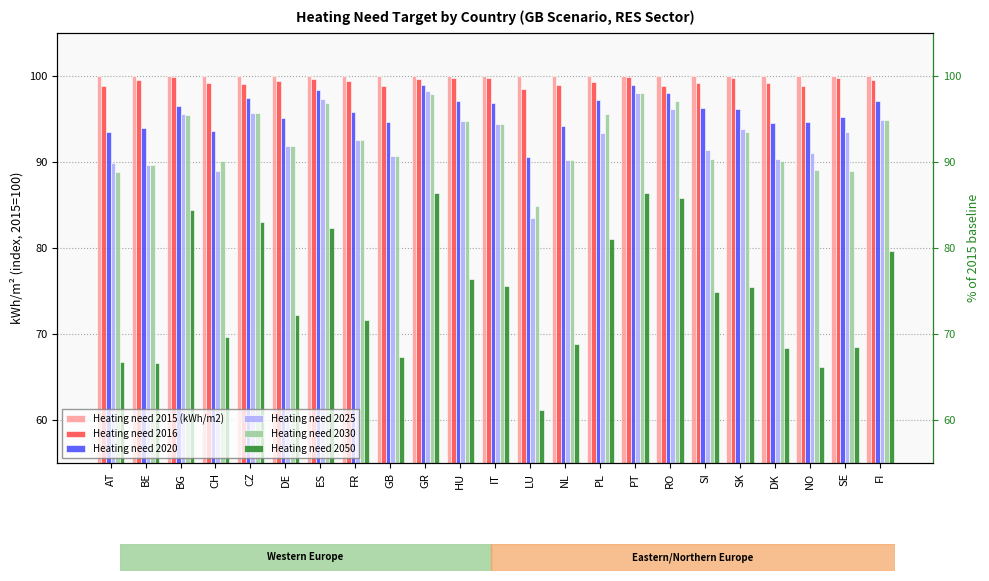

Are the bars horizontal?

No